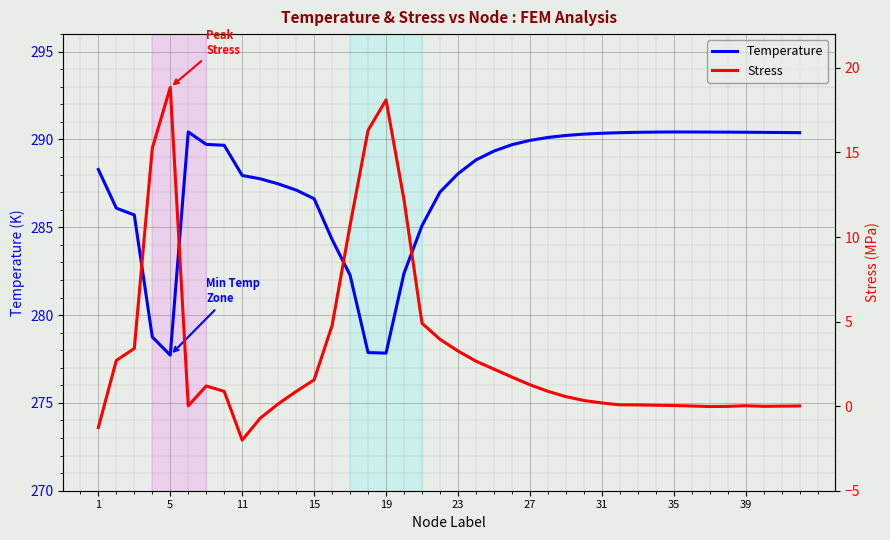

What is the maximum value for Stress?

18.9